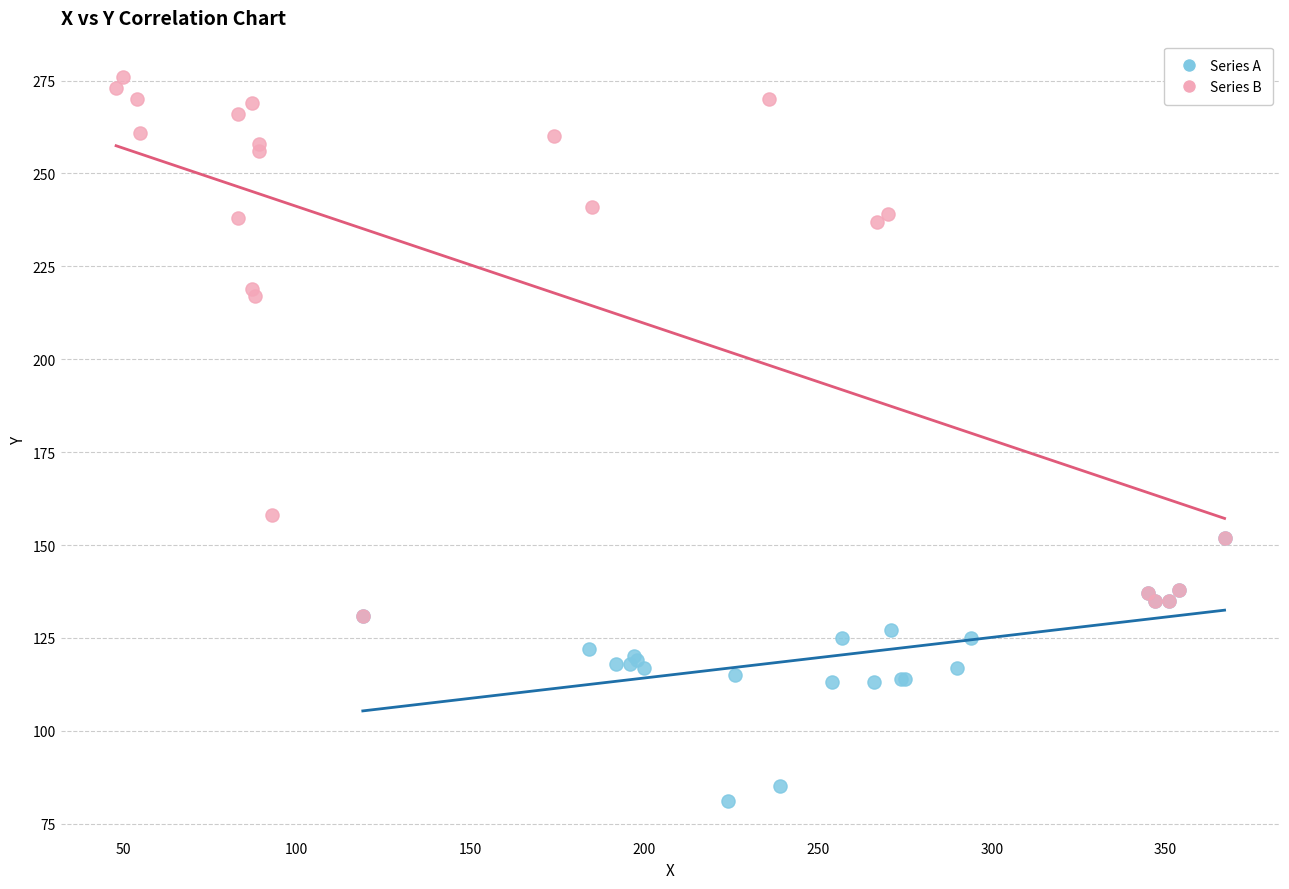

Which series has the largest Y range (max minus min)?

Series B